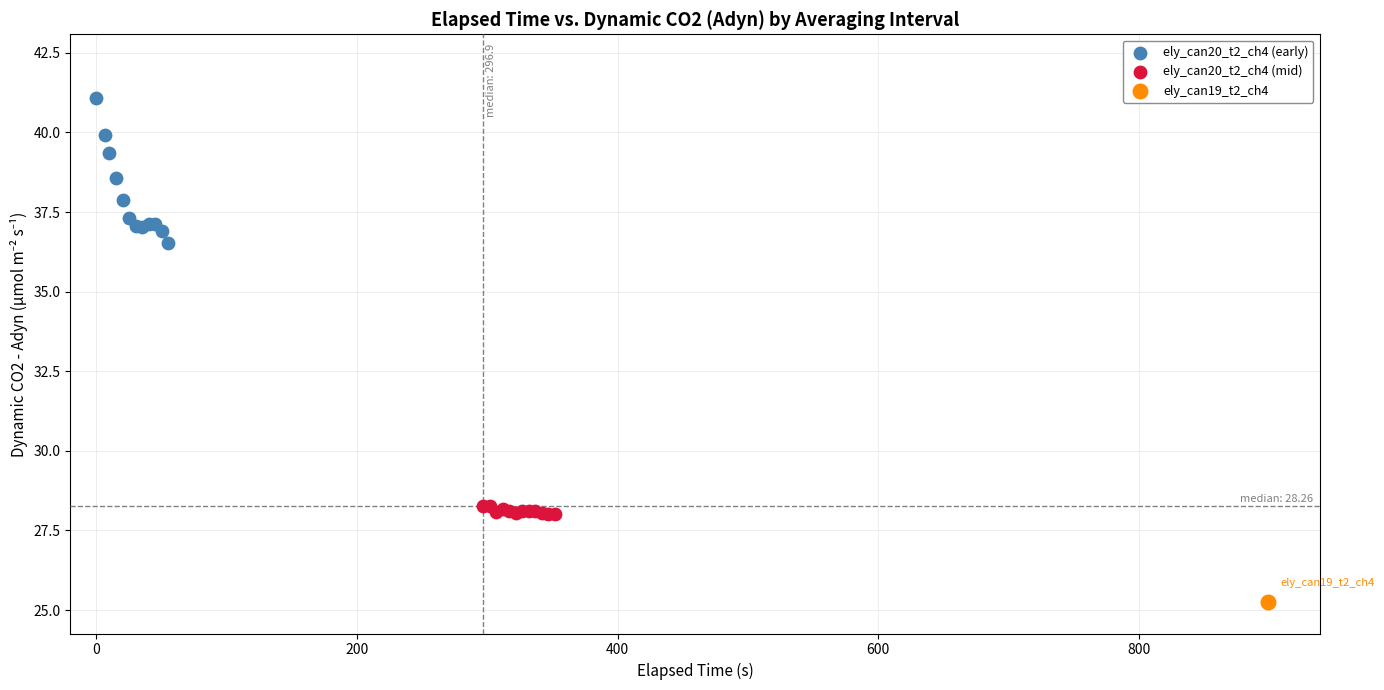

Which series contains the lowest Y value?

ely_can19_t2_ch4